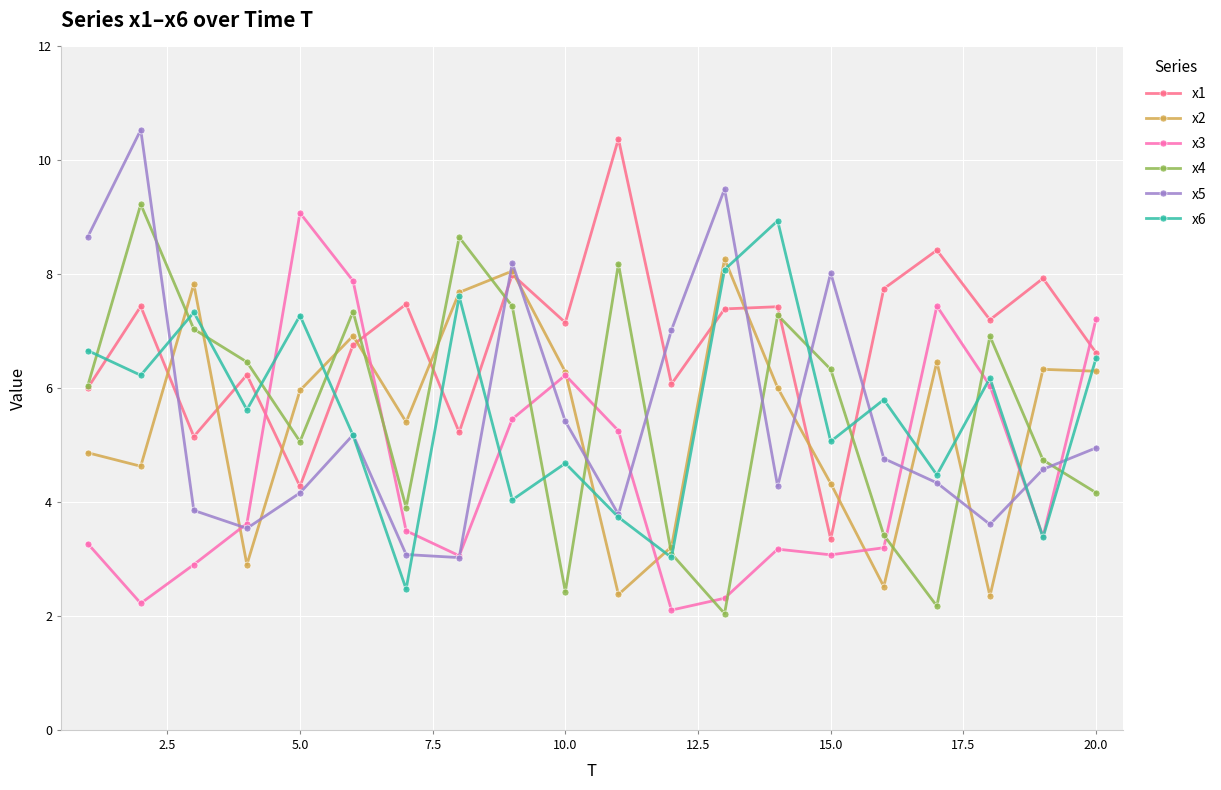

After their last crossing, which series has the higher values: x4 or x3?

x3